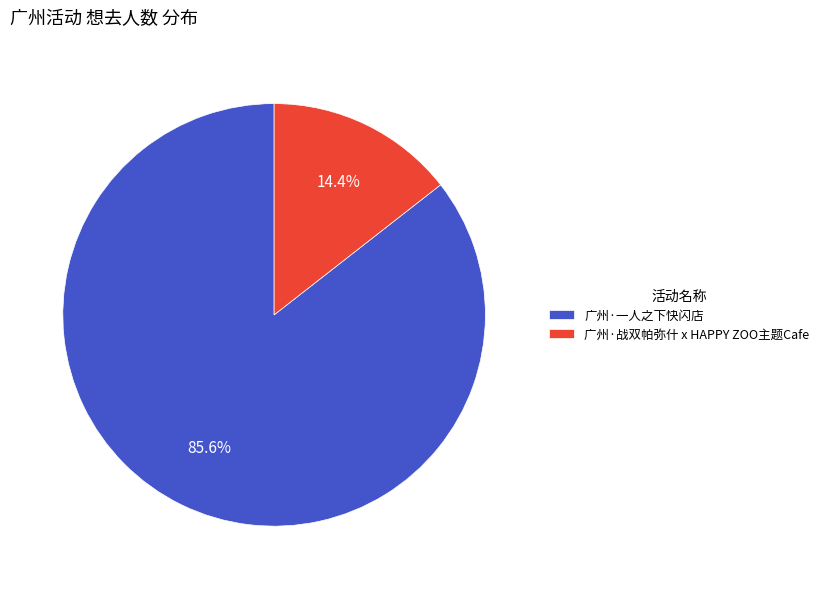

Which has a higher value, 广州·一人之下快闪店 or 广州·战双帕弥什 x HAPPY ZOO主题Cafe?

广州·一人之下快闪店